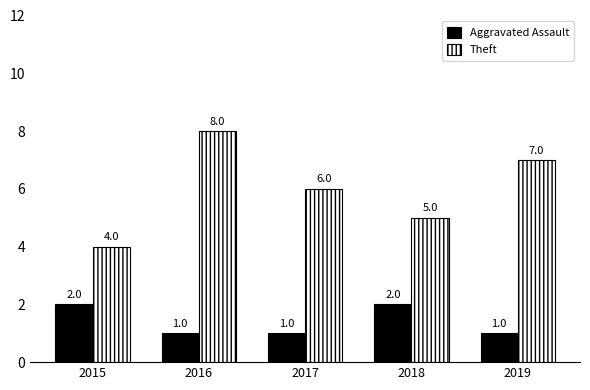

What is the minimum value shown in the chart?

1